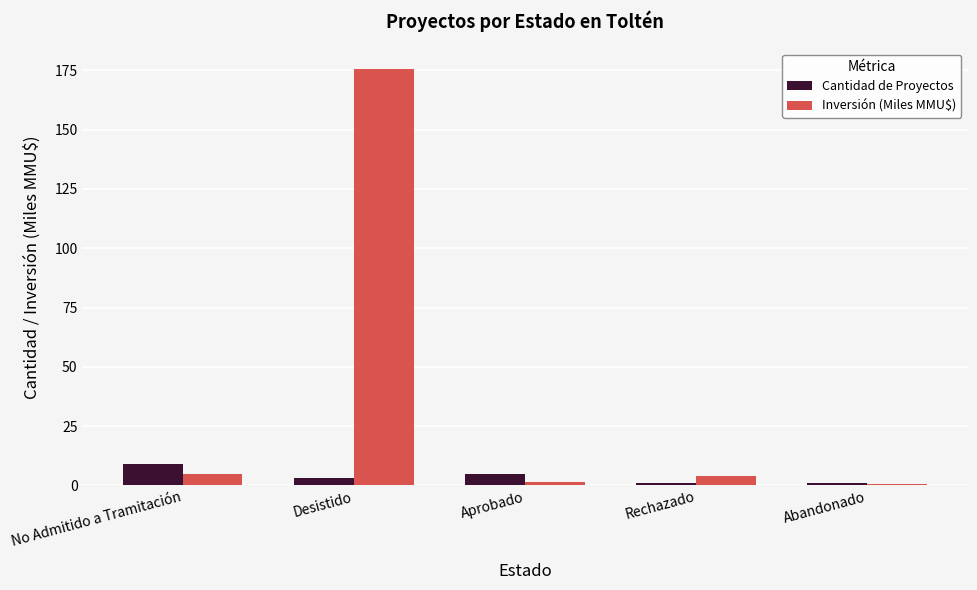

Reading right to left, extract all data points from this chart.

Cantidad de Proyectos: Abandonado=1.0	Rechazado=1.0	Aprobado=5.0	Desistido=3.0	No Admitido a Tramitación=9.0
Inversión (Miles MMU$): Abandonado=0.6	Rechazado=4.0	Aprobado=1.5	Desistido=175.4	No Admitido a Tramitación=4.9